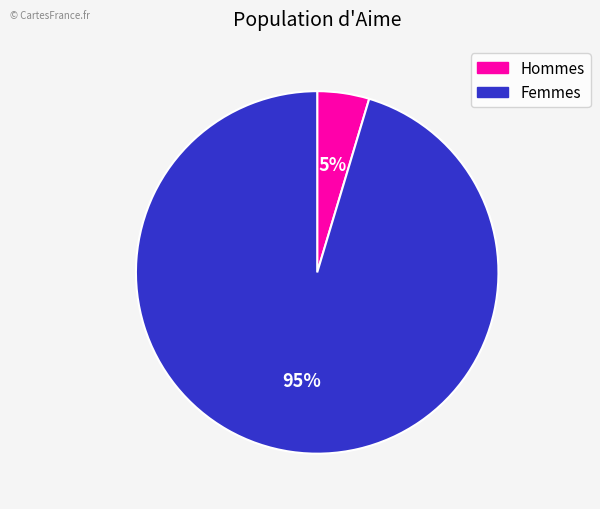

To the nearest percent, what is the average slice percentage?

50%